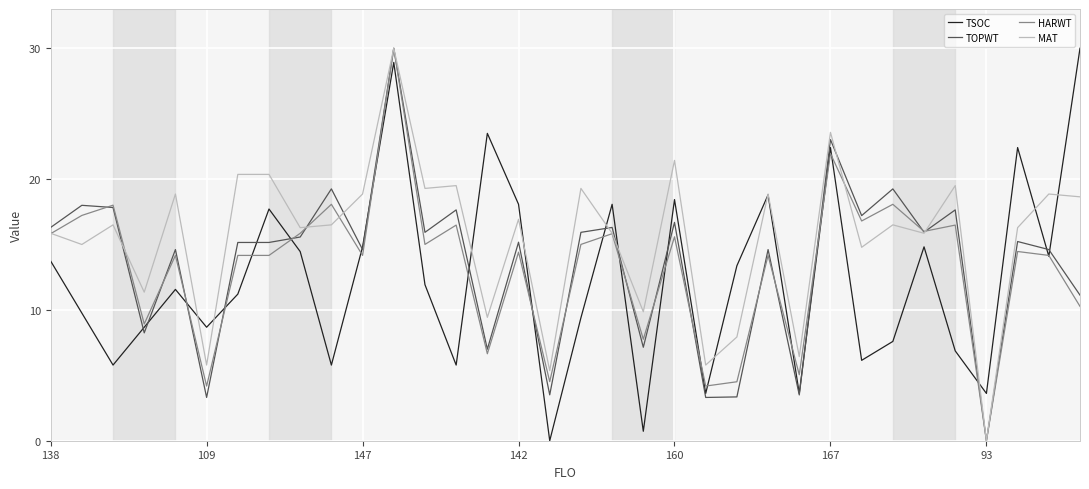

What is the average value of the TOPWT series?

13.6